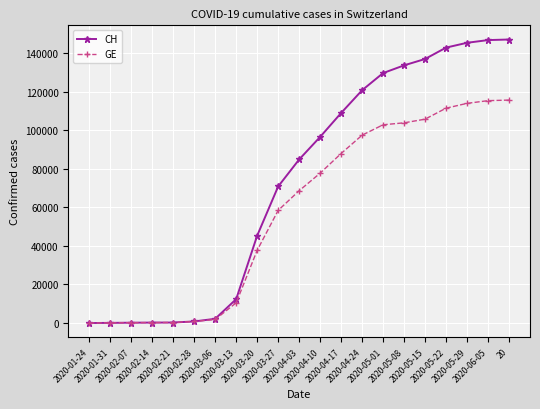

Rank the series by their average value, from lowest to highest.

GE, CH